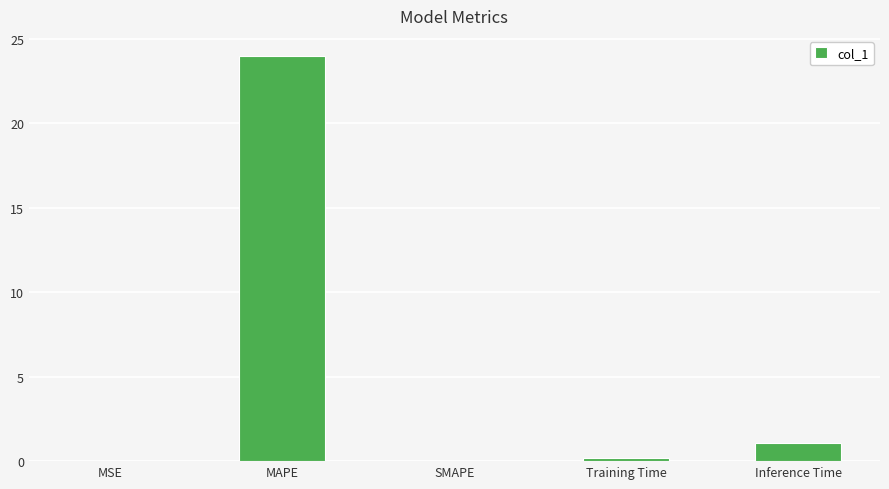

What is the greatest value displayed?

24.0